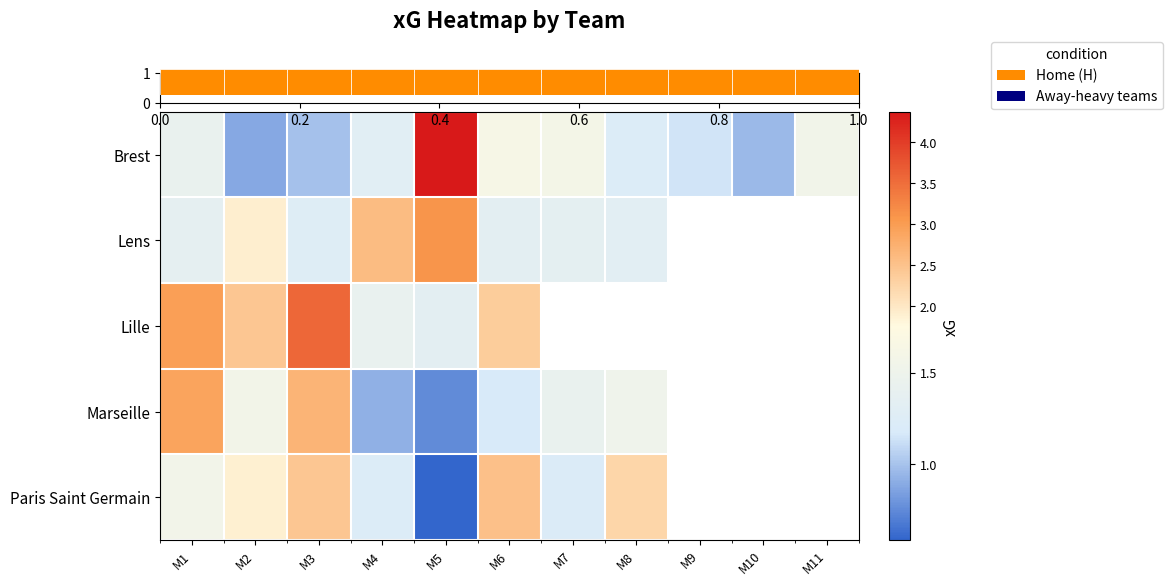

Which category has the lowest value across all series?

M5